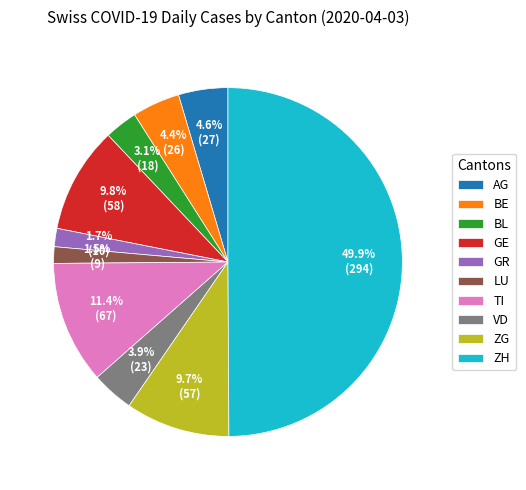

Which has a higher value, AG or VD?

AG